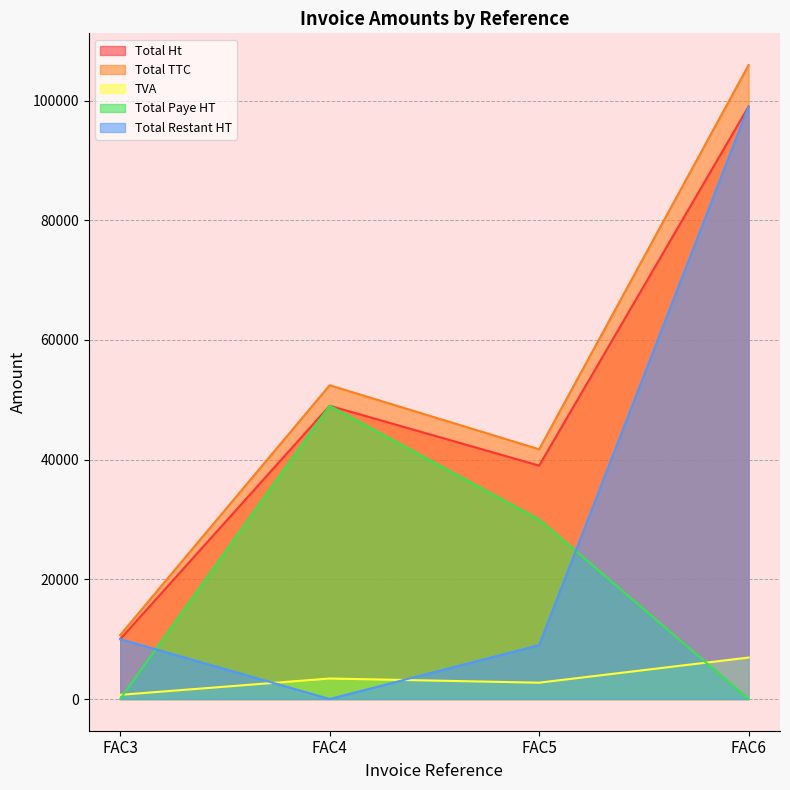

What is the difference between the second highest and minimum values in the Total Paye HT series?

30000